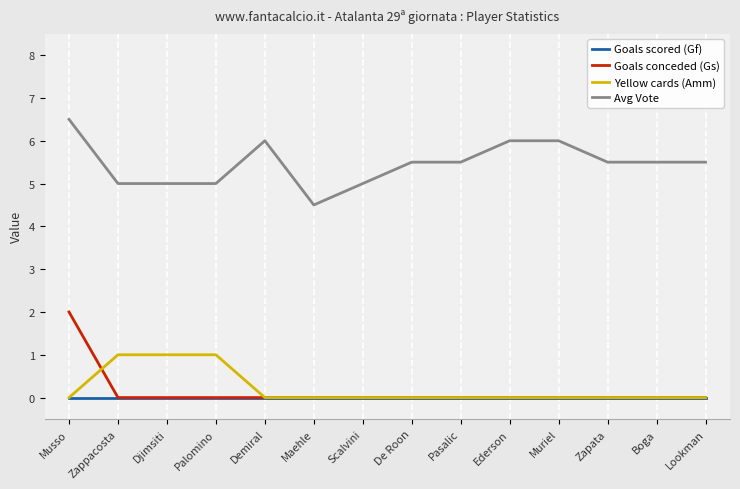

Between which two adjacent categories do Goals conceded (Gs) and Yellow cards (Amm) first intersect?

Musso and Zappacosta